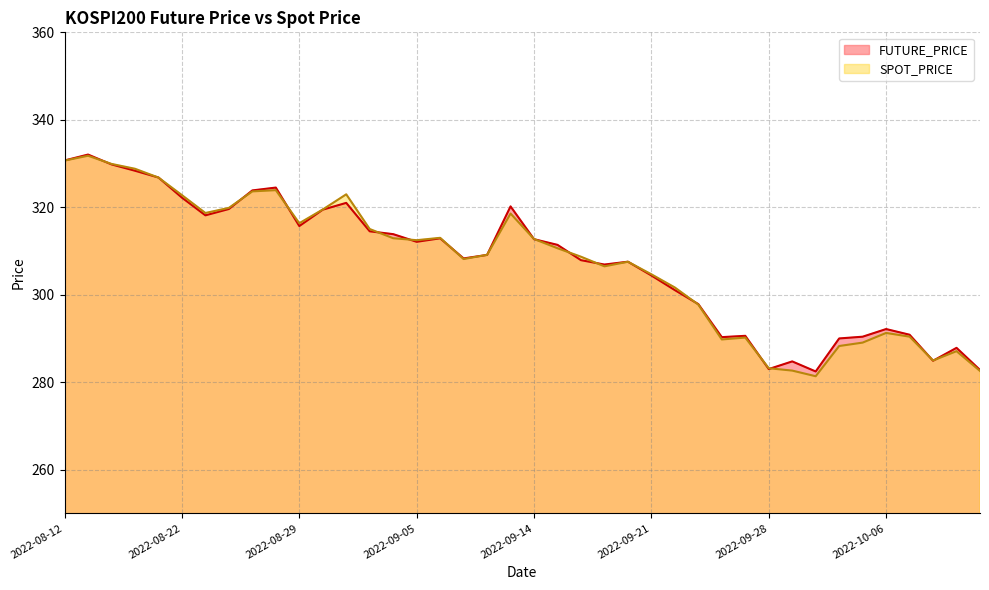

Does the chart display data point markers on the line(s)?

No